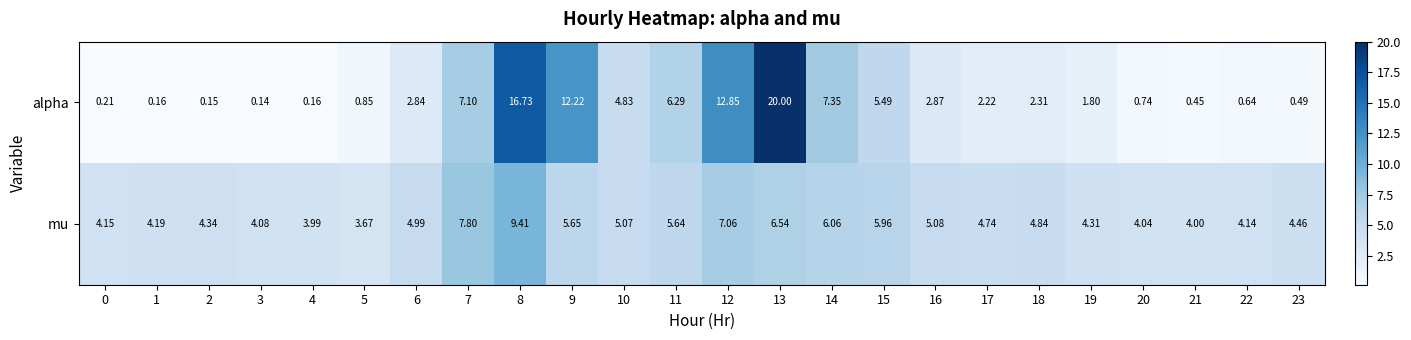

How many distinct data groups are displayed?

2